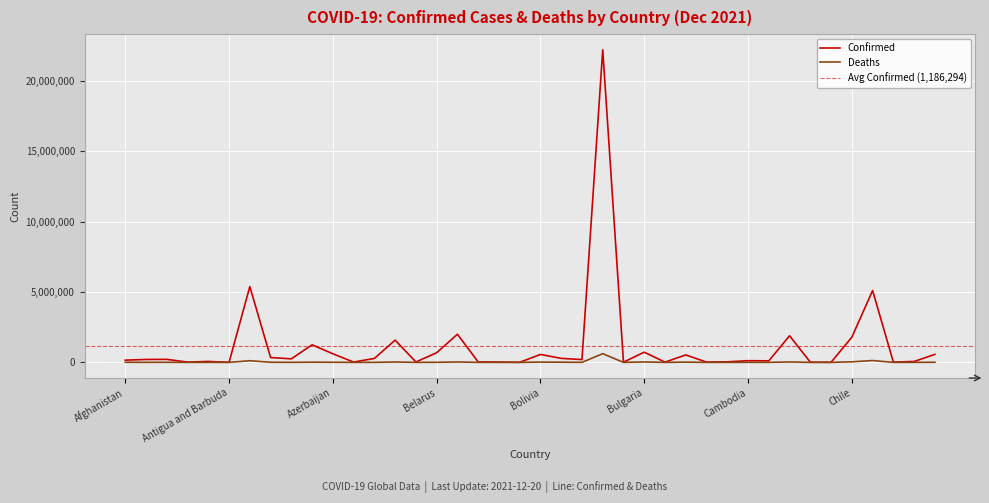

Which series has the largest total across all categories?

Confirmed